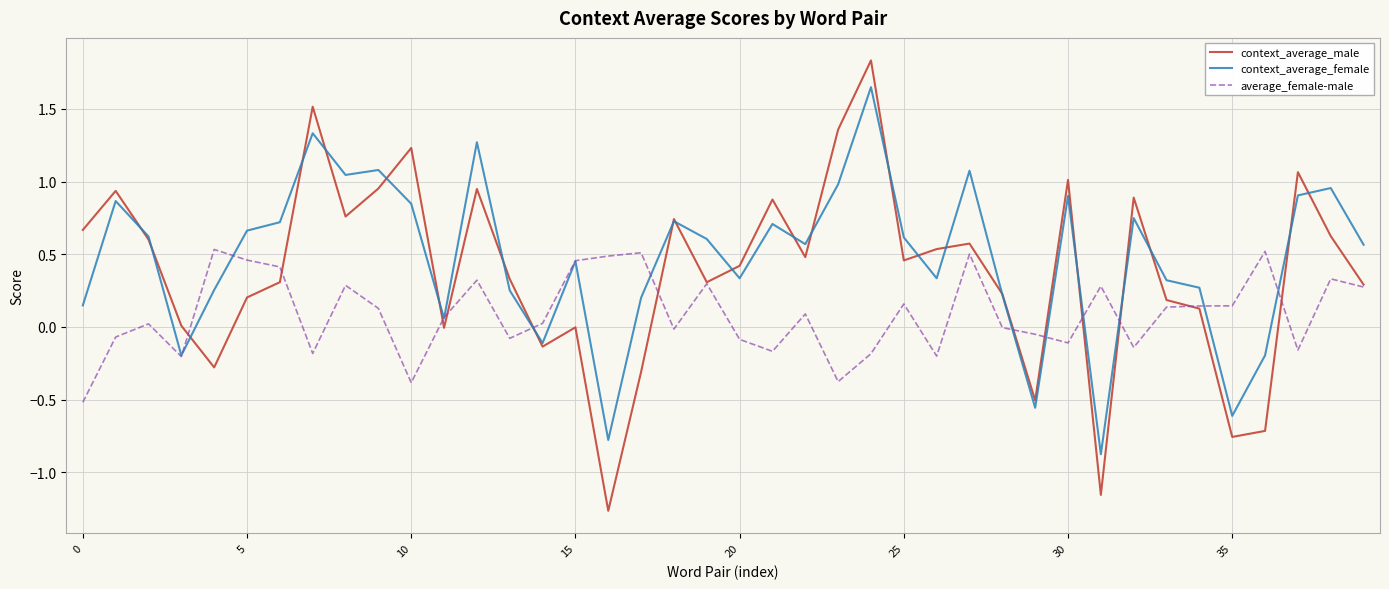

Which series has the largest range (max minus min)?

context_average_male